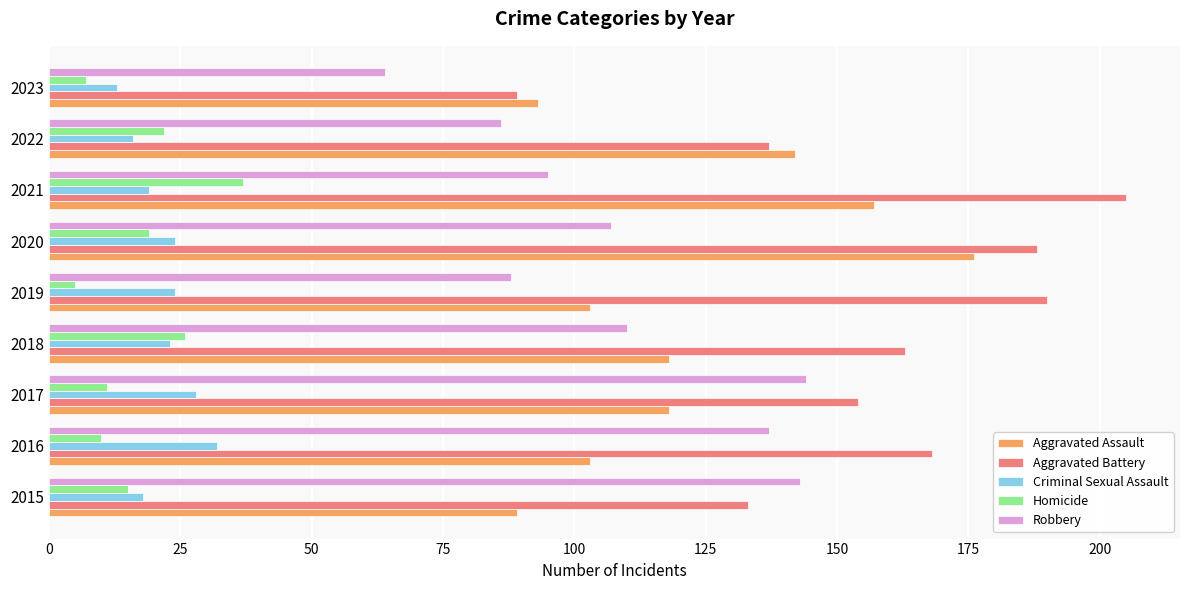

Which series has the largest total across all categories?

Aggravated Battery